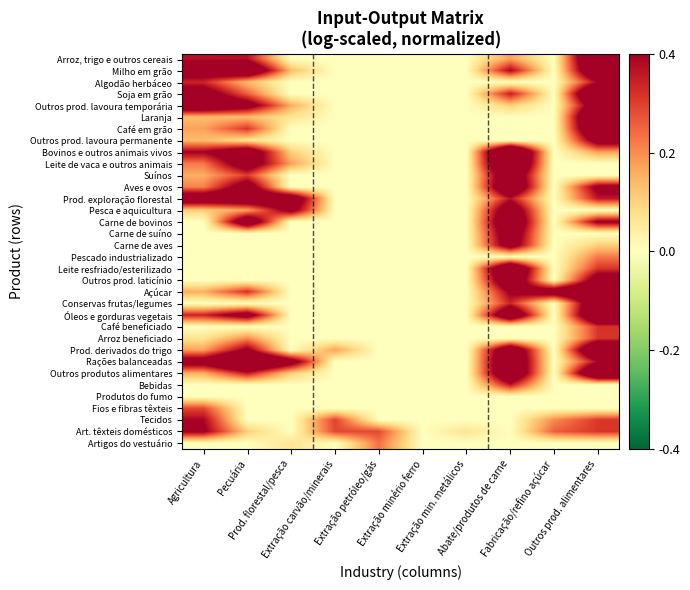

Reading left to right, what are all the values shown in this chart?

Arroz, trigo e outros cereais: Agricultura=0.5	Pecuária=0.5	Prod. florestal/pesca=0.0	Extração carvão/minerais=0.0	Extração petróleo/gás=0.0	Extração minério ferro=0.0	Extração min. metálicos=0.0	Abate/produtos de carne=0.2	Fabricação/refino açúcar=0.0	Outros prod. alimentares=0.9
Milho em grão: Agricultura=0.6	Pecuária=0.8	Prod. florestal/pesca=0.2	Extração carvão/minerais=0.0	Extração petróleo/gás=0.0	Extração minério ferro=0.0	Extração min. metálicos=0.0	Abate/produtos de carne=0.5	Fabricação/refino açúcar=0.0	Outros prod. alimentares=0.8
Algodão herbáceo: Agricultura=0.4	Pecuária=0.2	Prod. florestal/pesca=0.0	Extração carvão/minerais=0.0	Extração petróleo/gás=0.0	Extração minério ferro=0.0	Extração min. metálicos=0.0	Abate/produtos de carne=0.0	Fabricação/refino açúcar=0.0	Outros prod. alimentares=0.5
Soja em grão: Agricultura=0.6	Pecuária=0.3	Prod. florestal/pesca=0.0	Extração carvão/minerais=0.0	Extração petróleo/gás=0.0	Extração minério ferro=0.0	Extração min. metálicos=0.0	Abate/produtos de carne=0.4	Fabricação/refino açúcar=0.0	Outros prod. alimentares=0.9
Outros prod. lavoura temporária: Agricultura=0.7	Pecuária=0.6	Prod. florestal/pesca=0.2	Extração carvão/minerais=0.0	Extração petróleo/gás=0.0	Extração minério ferro=0.0	Extração min. metálicos=0.0	Abate/produtos de carne=0.1	Fabricação/refino açúcar=0.0	Outros prod. alimentares=0.7
Laranja: Agricultura=0.2	Pecuária=0.2	Prod. florestal/pesca=0.1	Extração carvão/minerais=0.0	Extração petróleo/gás=0.0	Extração minério ferro=0.0	Extração min. metálicos=0.0	Abate/produtos de carne=0.0	Fabricação/refino açúcar=0.0	Outros prod. alimentares=0.9
Café em grão: Agricultura=0.2	Pecuária=0.4	Prod. florestal/pesca=0.0	Extração carvão/minerais=0.0	Extração petróleo/gás=0.0	Extração minério ferro=0.0	Extração min. metálicos=0.0	Abate/produtos de carne=0.0	Fabricação/refino açúcar=0.0	Outros prod. alimentares=0.8
Outros prod. lavoura permanente: Agricultura=0.2	Pecuária=0.1	Prod. florestal/pesca=0.0	Extração carvão/minerais=0.0	Extração petróleo/gás=0.0	Extração minério ferro=0.0	Extração min. metálicos=0.0	Abate/produtos de carne=0.0	Fabricação/refino açúcar=0.0	Outros prod. alimentares=0.6
Bovinos e outros animais vivos: Agricultura=0.5	Pecuária=0.7	Prod. florestal/pesca=0.1	Extração carvão/minerais=0.0	Extração petróleo/gás=0.0	Extração minério ferro=0.0	Extração min. metálicos=0.0	Abate/produtos de carne=1.0	Fabricação/refino açúcar=0.0	Outros prod. alimentares=0.2
Leite de vaca e outros animais: Agricultura=0.3	Pecuária=0.6	Prod. florestal/pesca=0.2	Extração carvão/minerais=0.0	Extração petróleo/gás=0.0	Extração minério ferro=0.0	Extração min. metálicos=0.0	Abate/produtos de carne=0.9	Fabricação/refino açúcar=0.0	Outros prod. alimentares=0.0
Suínos: Agricultura=0.2	Pecuária=0.4	Prod. florestal/pesca=0.0	Extração carvão/minerais=0.0	Extração petróleo/gás=0.0	Extração minério ferro=0.0	Extração min. metálicos=0.0	Abate/produtos de carne=0.8	Fabricação/refino açúcar=0.0	Outros prod. alimentares=0.0
Aves e ovos: Agricultura=0.3	Pecuária=0.6	Prod. florestal/pesca=0.0	Extração carvão/minerais=0.0	Extração petróleo/gás=0.0	Extração minério ferro=0.0	Extração min. metálicos=0.0	Abate/produtos de carne=0.8	Fabricação/refino açúcar=0.0	Outros prod. alimentares=0.6
Prod. exploração florestal: Agricultura=0.7	Pecuária=0.7	Prod. florestal/pesca=0.7	Extração carvão/minerais=0.0	Extração petróleo/gás=0.0	Extração minério ferro=0.0	Extração min. metálicos=0.0	Abate/produtos de carne=0.5	Fabricação/refino açúcar=0.0	Outros prod. alimentares=0.4
Pesca e aquicultura: Agricultura=0.1	Pecuária=0.2	Prod. florestal/pesca=0.6	Extração carvão/minerais=0.0	Extração petróleo/gás=0.0	Extração minério ferro=0.0	Extração min. metálicos=0.0	Abate/produtos de carne=0.7	Fabricação/refino açúcar=0.0	Outros prod. alimentares=0.0
Carne de bovinos: Agricultura=0.0	Pecuária=0.7	Prod. florestal/pesca=0.0	Extração carvão/minerais=0.0	Extração petróleo/gás=0.0	Extração minério ferro=0.0	Extração min. metálicos=0.0	Abate/produtos de carne=0.8	Fabricação/refino açúcar=0.0	Outros prod. alimentares=0.5
Carne de suíno: Agricultura=0.0	Pecuária=0.0	Prod. florestal/pesca=0.0	Extração carvão/minerais=0.0	Extração petróleo/gás=0.0	Extração minério ferro=0.0	Extração min. metálicos=0.0	Abate/produtos de carne=0.7	Fabricação/refino açúcar=0.0	Outros prod. alimentares=0.0
Carne de aves: Agricultura=0.0	Pecuária=0.0	Prod. florestal/pesca=0.0	Extração carvão/minerais=0.0	Extração petróleo/gás=0.0	Extração minério ferro=0.0	Extração min. metálicos=0.0	Abate/produtos de carne=0.6	Fabricação/refino açúcar=0.0	Outros prod. alimentares=0.1
Pescado industrializado: Agricultura=0.0	Pecuária=0.0	Prod. florestal/pesca=0.0	Extração carvão/minerais=0.0	Extração petróleo/gás=0.0	Extração minério ferro=0.0	Extração min. metálicos=0.0	Abate/produtos de carne=0.0	Fabricação/refino açúcar=0.0	Outros prod. alimentares=0.3
Leite resfriado/esterilizado: Agricultura=0.0	Pecuária=0.0	Prod. florestal/pesca=0.0	Extração carvão/minerais=0.0	Extração petróleo/gás=0.0	Extração minério ferro=0.0	Extração min. metálicos=0.0	Abate/produtos de carne=0.9	Fabricação/refino açúcar=0.0	Outros prod. alimentares=0.4
Outros prod. laticínio: Agricultura=0.0	Pecuária=0.0	Prod. florestal/pesca=0.0	Extração carvão/minerais=0.0	Extração petróleo/gás=0.0	Extração minério ferro=0.0	Extração min. metálicos=0.0	Abate/produtos de carne=0.8	Fabricação/refino açúcar=0.0	Outros prod. alimentares=0.6
Açúcar: Agricultura=0.2	Pecuária=0.4	Prod. florestal/pesca=0.0	Extração carvão/minerais=0.0	Extração petróleo/gás=0.0	Extração minério ferro=0.0	Extração min. metálicos=0.0	Abate/produtos de carne=0.5	Fabricação/refino açúcar=0.7	Outros prod. alimentares=0.8
Conservas frutas/legumes: Agricultura=0.0	Pecuária=0.0	Prod. florestal/pesca=0.0	Extração carvão/minerais=0.0	Extração petróleo/gás=0.0	Extração minério ferro=0.0	Extração min. metálicos=0.0	Abate/produtos de carne=0.4	Fabricação/refino açúcar=0.0	Outros prod. alimentares=0.8
Óleos e gorduras vegetais: Agricultura=0.4	Pecuária=0.6	Prod. florestal/pesca=0.0	Extração carvão/minerais=0.0	Extração petróleo/gás=0.0	Extração minério ferro=0.0	Extração min. metálicos=0.0	Abate/produtos de carne=0.8	Fabricação/refino açúcar=0.0	Outros prod. alimentares=0.8
Café beneficiado: Agricultura=0.0	Pecuária=0.0	Prod. florestal/pesca=0.0	Extração carvão/minerais=0.0	Extração petróleo/gás=0.0	Extração minério ferro=0.0	Extração min. metálicos=0.0	Abate/produtos de carne=0.0	Fabricação/refino açúcar=0.0	Outros prod. alimentares=0.4
Arroz beneficiado: Agricultura=0.1	Pecuária=0.3	Prod. florestal/pesca=0.0	Extração carvão/minerais=0.0	Extração petróleo/gás=0.0	Extração minério ferro=0.0	Extração min. metálicos=0.0	Abate/produtos de carne=0.0	Fabricação/refino açúcar=0.0	Outros prod. alimentares=0.4
Prod. derivados do trigo: Agricultura=0.2	Pecuária=0.5	Prod. florestal/pesca=0.0	Extração carvão/minerais=0.2	Extração petróleo/gás=0.0	Extração minério ferro=0.0	Extração min. metálicos=0.0	Abate/produtos de carne=0.8	Fabricação/refino açúcar=0.0	Outros prod. alimentares=0.9
Rações balanceadas: Agricultura=0.6	Pecuária=0.9	Prod. florestal/pesca=0.6	Extração carvão/minerais=0.0	Extração petróleo/gás=0.0	Extração minério ferro=0.0	Extração min. metálicos=0.0	Abate/produtos de carne=0.8	Fabricação/refino açúcar=0.0	Outros prod. alimentares=0.5
Outros produtos alimentares: Agricultura=0.2	Pecuária=0.4	Prod. florestal/pesca=0.1	Extração carvão/minerais=0.0	Extração petróleo/gás=0.0	Extração minério ferro=0.0	Extração min. metálicos=0.0	Abate/produtos de carne=0.8	Fabricação/refino açúcar=0.0	Outros prod. alimentares=0.9
Bebidas: Agricultura=0.0	Pecuária=0.0	Prod. florestal/pesca=0.0	Extração carvão/minerais=0.0	Extração petróleo/gás=0.0	Extração minério ferro=0.0	Extração min. metálicos=0.0	Abate/produtos de carne=0.4	Fabricação/refino açúcar=0.0	Outros prod. alimentares=0.0
Produtos do fumo: Agricultura=0.0	Pecuária=0.0	Prod. florestal/pesca=0.0	Extração carvão/minerais=0.0	Extração petróleo/gás=0.0	Extração minério ferro=0.0	Extração min. metálicos=0.0	Abate/produtos de carne=0.0	Fabricação/refino açúcar=0.0	Outros prod. alimentares=0.0
Fios e fibras têxteis: Agricultura=0.4	Pecuária=0.0	Prod. florestal/pesca=0.0	Extração carvão/minerais=0.0	Extração petróleo/gás=0.0	Extração minério ferro=0.0	Extração min. metálicos=0.0	Abate/produtos de carne=0.0	Fabricação/refino açúcar=0.0	Outros prod. alimentares=0.0
Tecidos: Agricultura=0.5	Pecuária=0.0	Prod. florestal/pesca=0.0	Extração carvão/minerais=0.4	Extração petróleo/gás=0.0	Extração minério ferro=0.0	Extração min. metálicos=0.0	Abate/produtos de carne=0.0	Fabricação/refino açúcar=0.3	Outros prod. alimentares=0.4
Art. têxteis domésticos: Agricultura=0.5	Pecuária=0.1	Prod. florestal/pesca=0.0	Extração carvão/minerais=0.4	Extração petróleo/gás=0.4	Extração minério ferro=0.0	Extração min. metálicos=0.1	Abate/produtos de carne=0.0	Fabricação/refino açúcar=0.3	Outros prod. alimentares=0.4
Artigos do vestuário: Agricultura=0.0	Pecuária=0.0	Prod. florestal/pesca=0.1	Extração carvão/minerais=0.0	Extração petróleo/gás=0.3	Extração minério ferro=0.0	Extração min. metálicos=0.0	Abate/produtos de carne=0.0	Fabricação/refino açúcar=0.0	Outros prod. alimentares=0.0